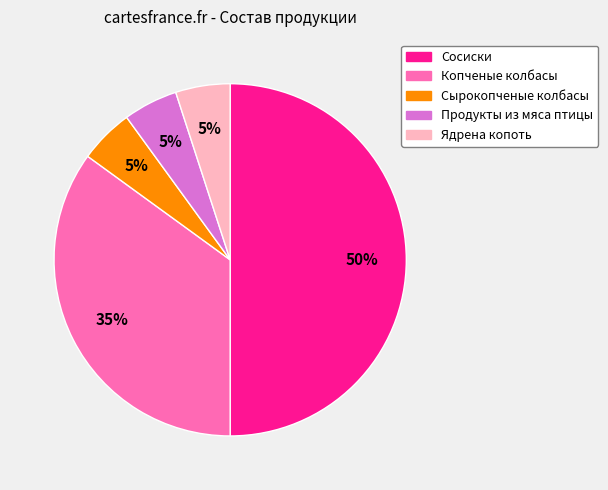

To the nearest percent, what portion does Сосиски represent?

50%